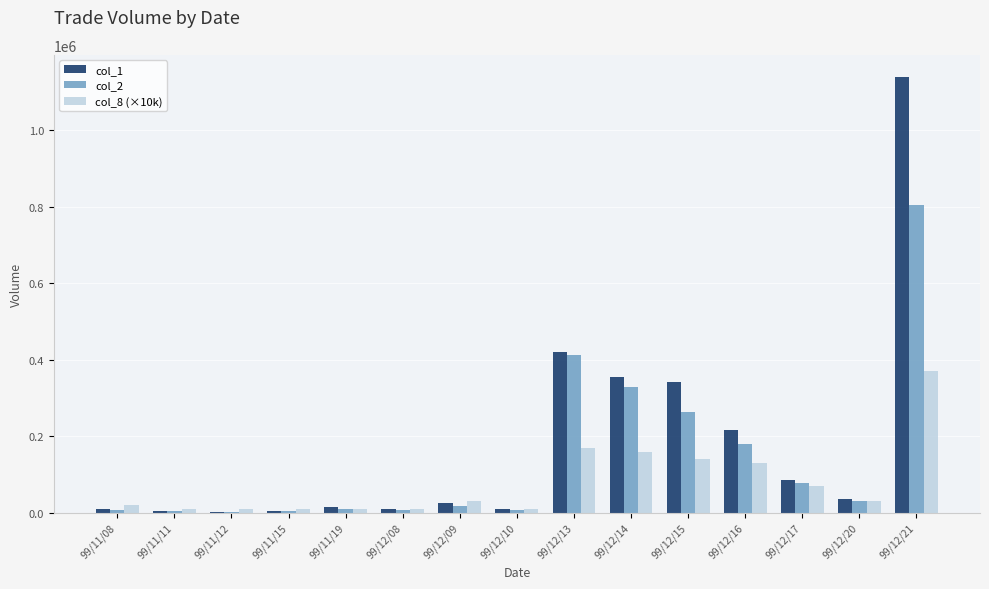

At which category is the sum across all series the highest?

99/12/21